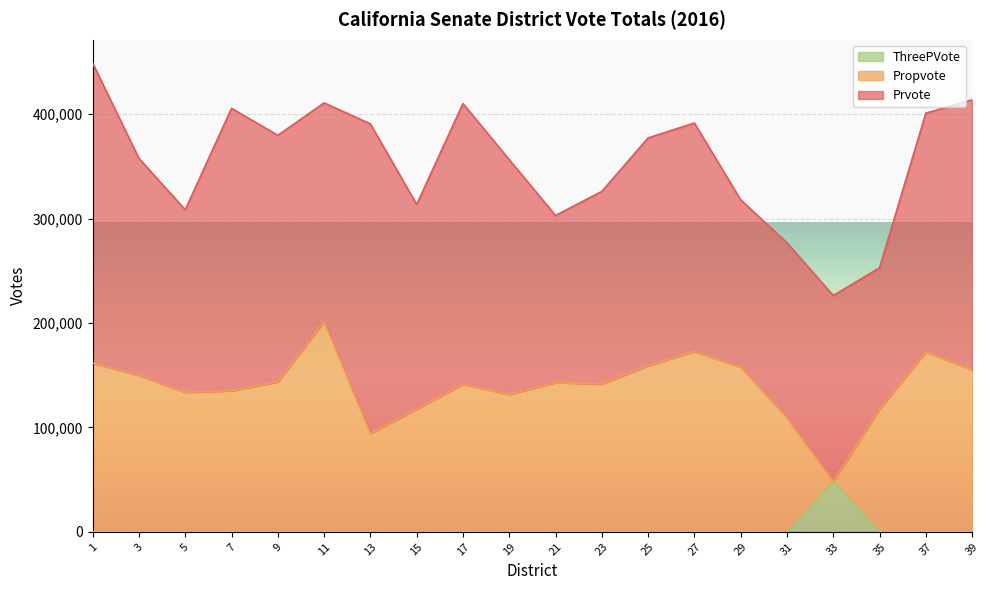

How many lines are shown in the chart?

3